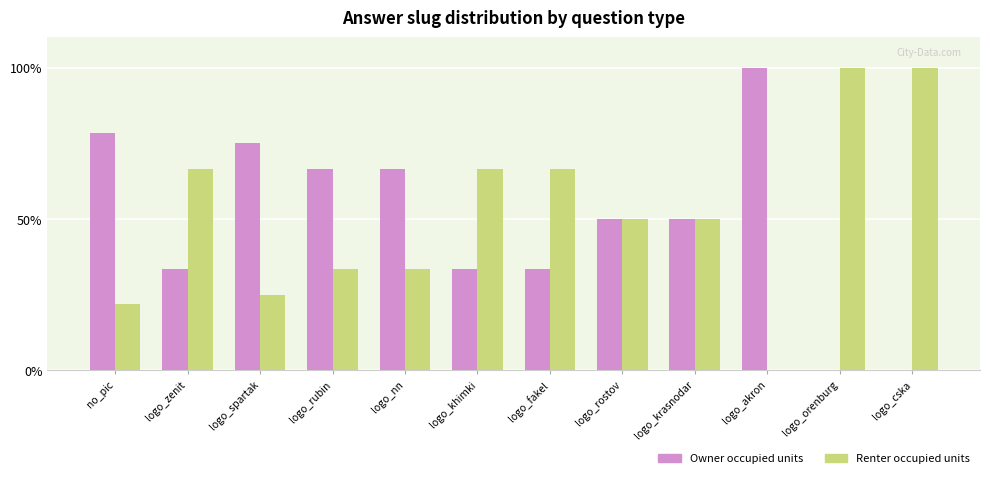

True or false: Owner occupied units has a value of 58.4 at logo_orenburg.

False